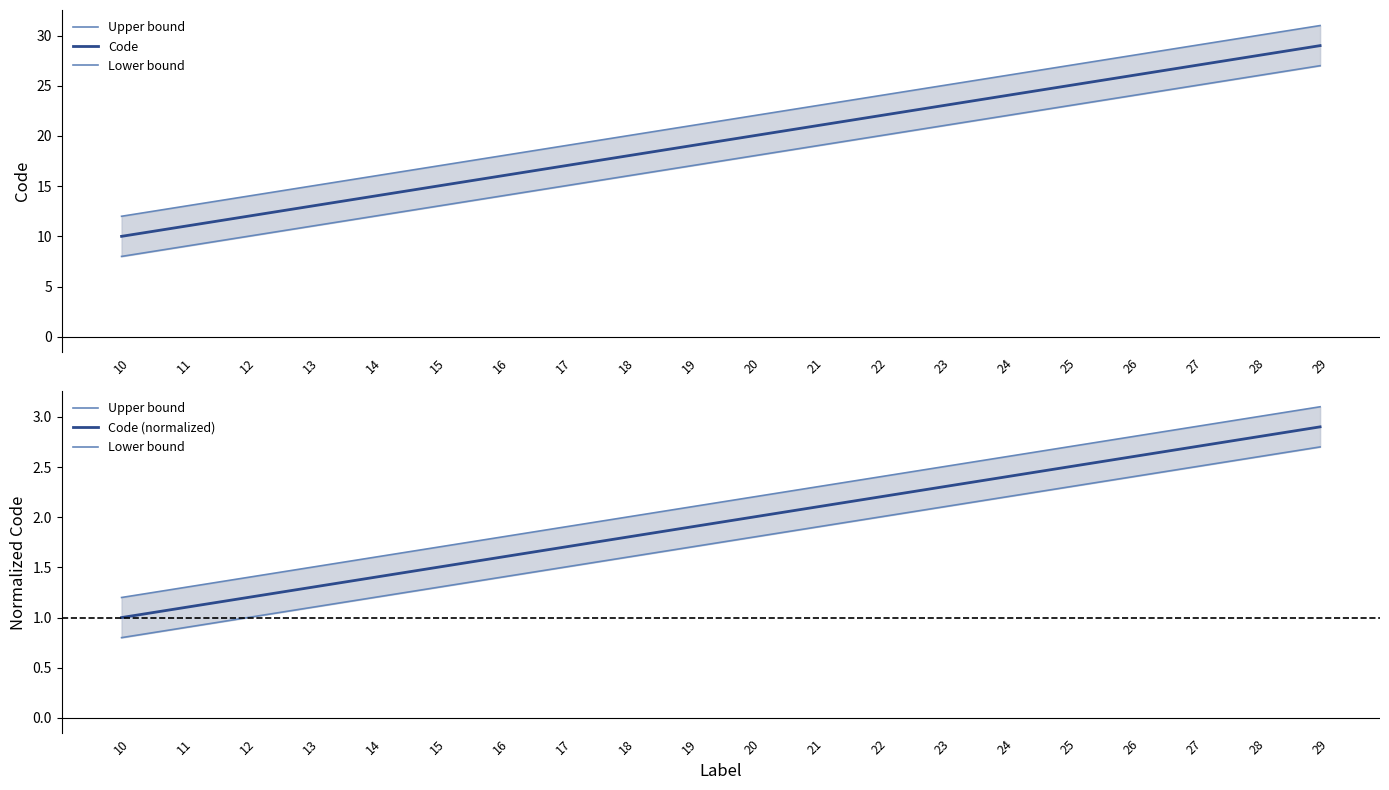

Reading left to right, extract all data points from this chart.

Upper bound: 10=1.2	11=1.3	12=1.4	13=1.5	14=1.6	15=1.7	16=1.8	17=1.9	18=2.0	19=2.1	20=2.2	21=2.3	22=2.4	23=2.5	24=2.6	25=2.7	26=2.8	27=2.9	28=3.0	29=3.1
Code: 10=10.0	11=11.0	12=12.0	13=13.0	14=14.0	15=15.0	16=16.0	17=17.0	18=18.0	19=19.0	20=20.0	21=21.0	22=22.0	23=23.0	24=24.0	25=25.0	26=26.0	27=27.0	28=28.0	29=29.0
Lower bound: 10=0.8	11=0.9	12=1.0	13=1.1	14=1.2	15=1.3	16=1.4	17=1.5	18=1.6	19=1.7	20=1.8	21=1.9	22=2.0	23=2.1	24=2.2	25=2.3	26=2.4	27=2.5	28=2.6	29=2.7
Code (normalized): 10=1.0	11=1.1	12=1.2	13=1.3	14=1.4	15=1.5	16=1.6	17=1.7	18=1.8	19=1.9	20=2.0	21=2.1	22=2.2	23=2.3	24=2.4	25=2.5	26=2.6	27=2.7	28=2.8	29=2.9